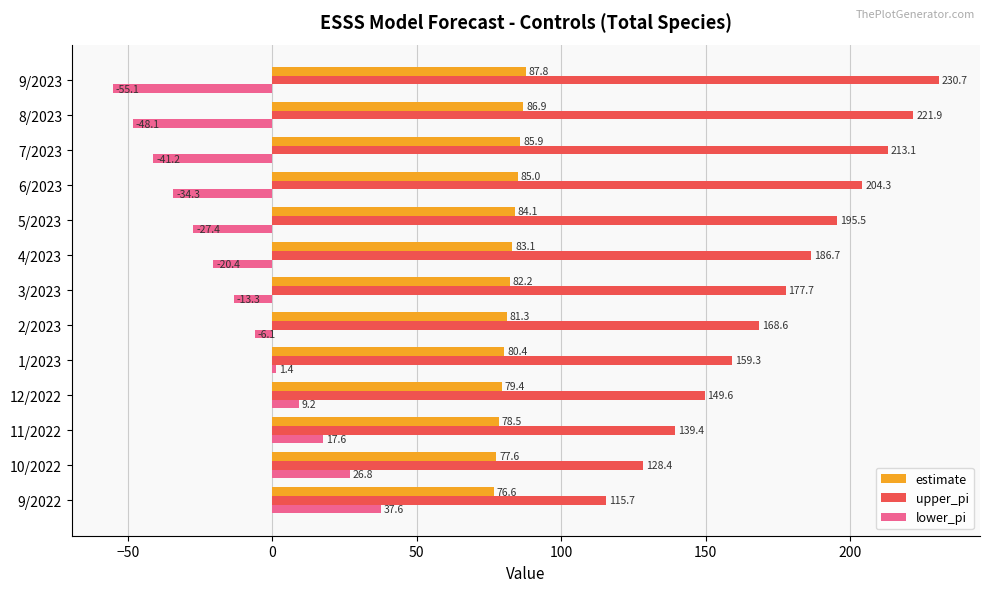

What are all the series names shown in the legend?

estimate, upper_pi, lower_pi